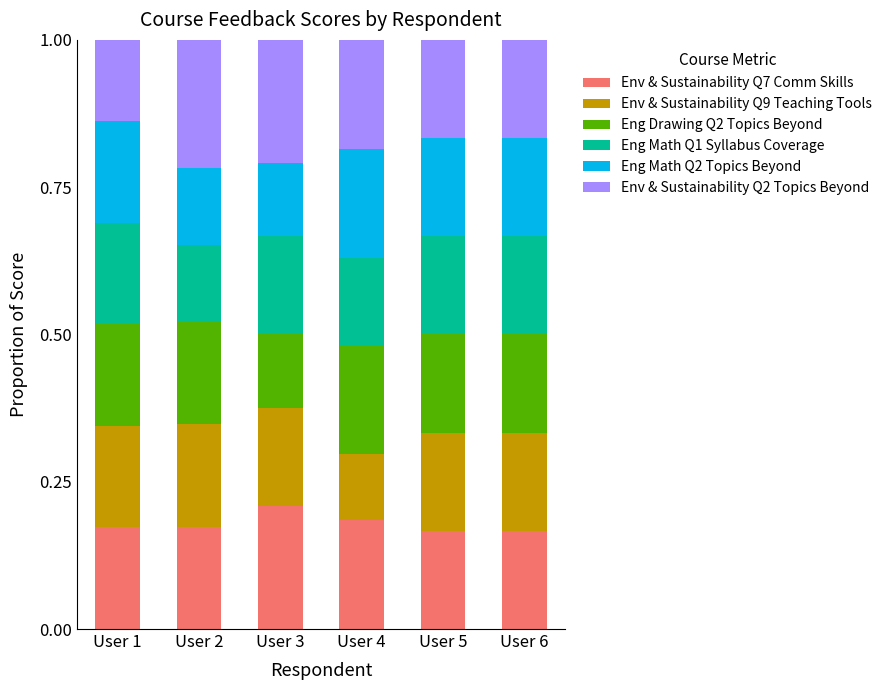

Count the Env & Sustainability Q7 Comm Skills values in the range 0 to 1.

6